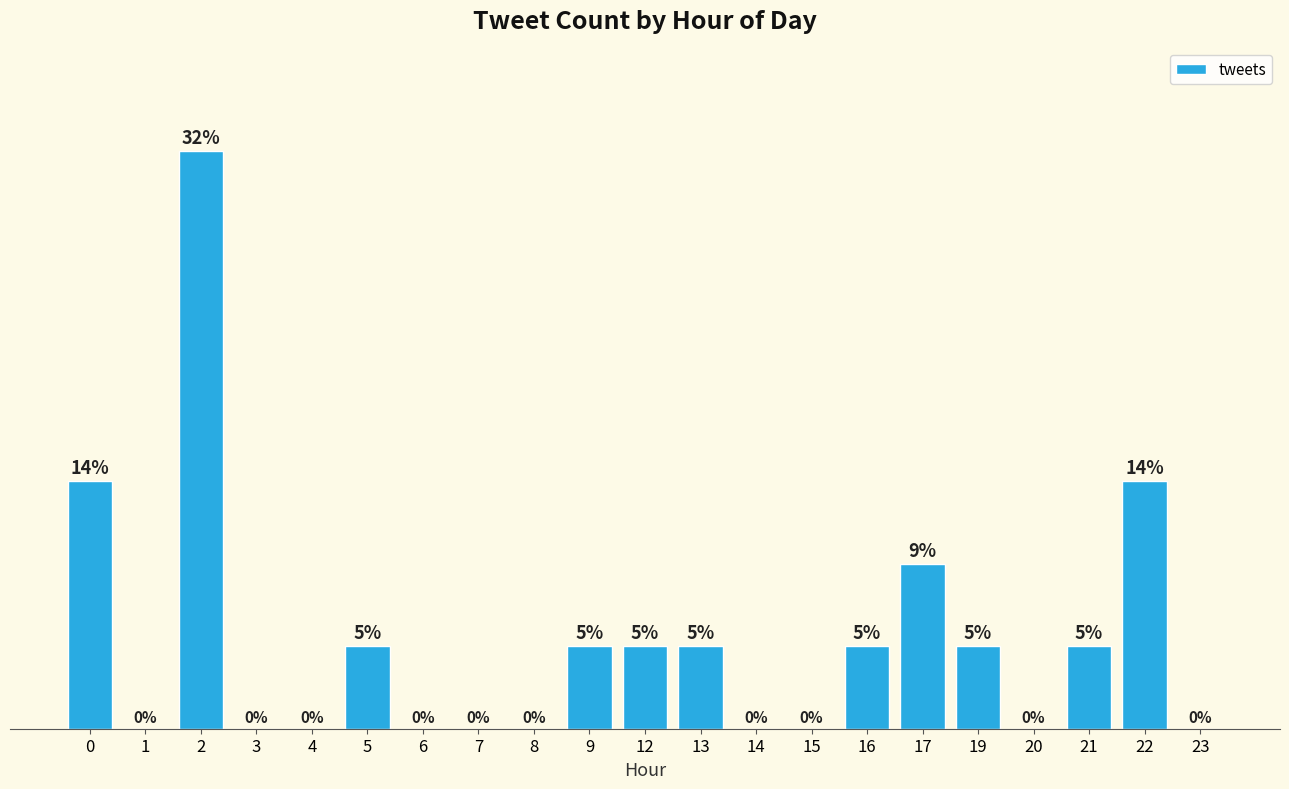

Reading right to left, what are all the values shown in this chart?

0	3	1	0	1	2	1	0	0	1	1	1	0	0	0	1	0	0	7	0	3